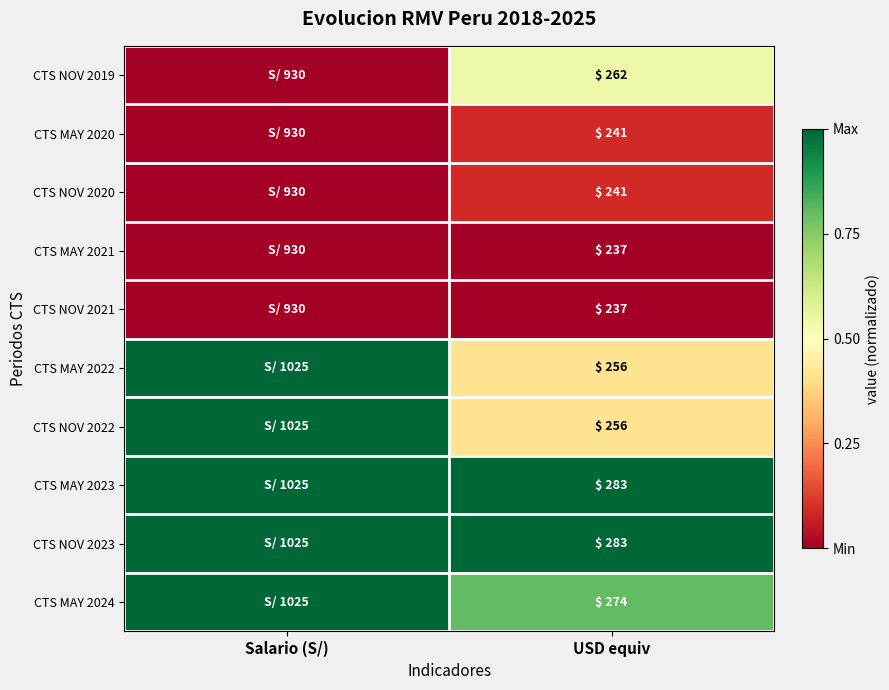

The value of CTS NOV 2019 at USD equiv is 380. True or false?

False